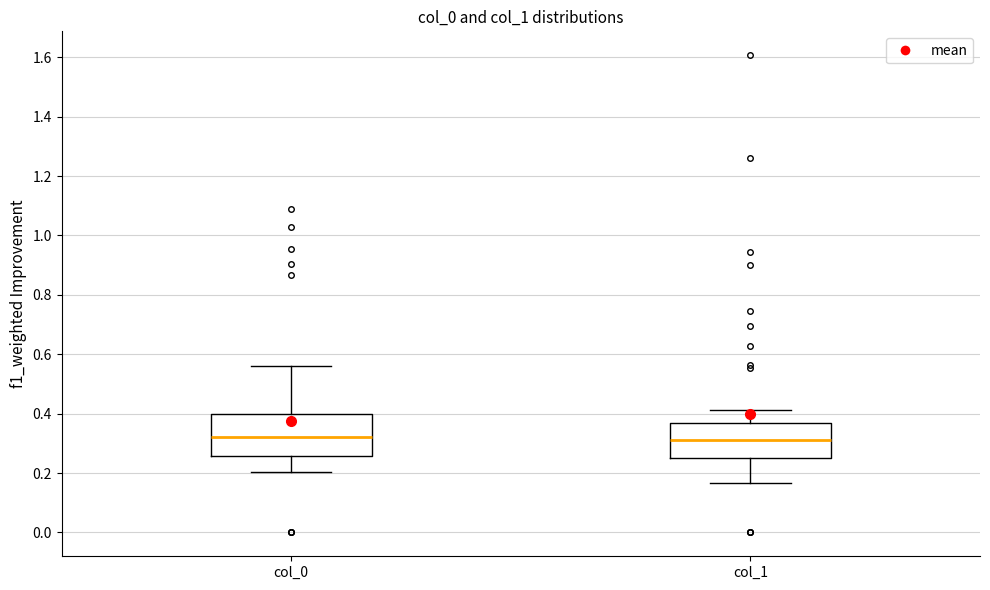

Reading left to right, read every box against the y-axis: the position of its median line, the range the box covers, and the ends of its whiskers. The values are not printed on the chart, so give them approximately, as read against the axis.

col_0: median 0.32, box 0.26 to 0.40, whiskers 0.20 to 0.56
col_1: median 0.32, box 0.26 to 0.36, whiskers 0.16 to 0.42